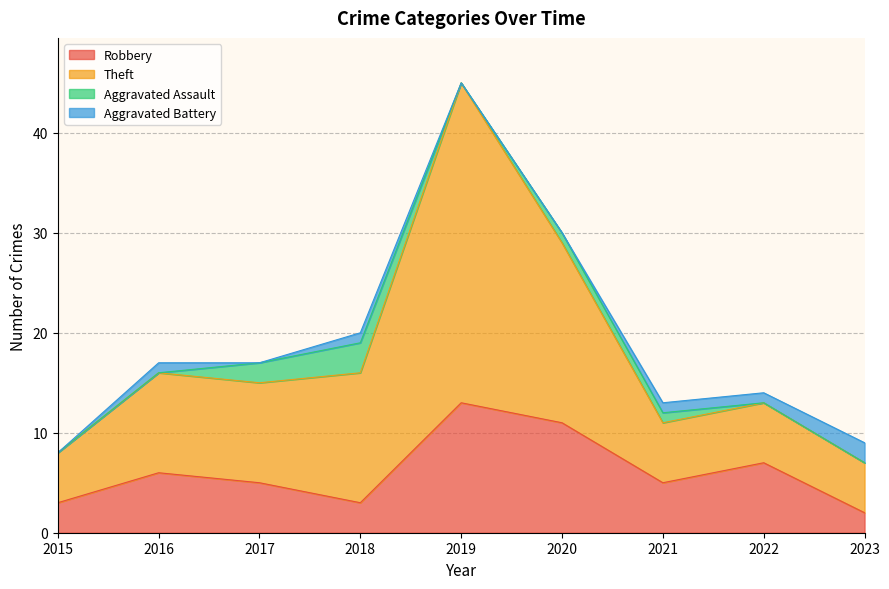

Which category has the lowest value across all series?

2023